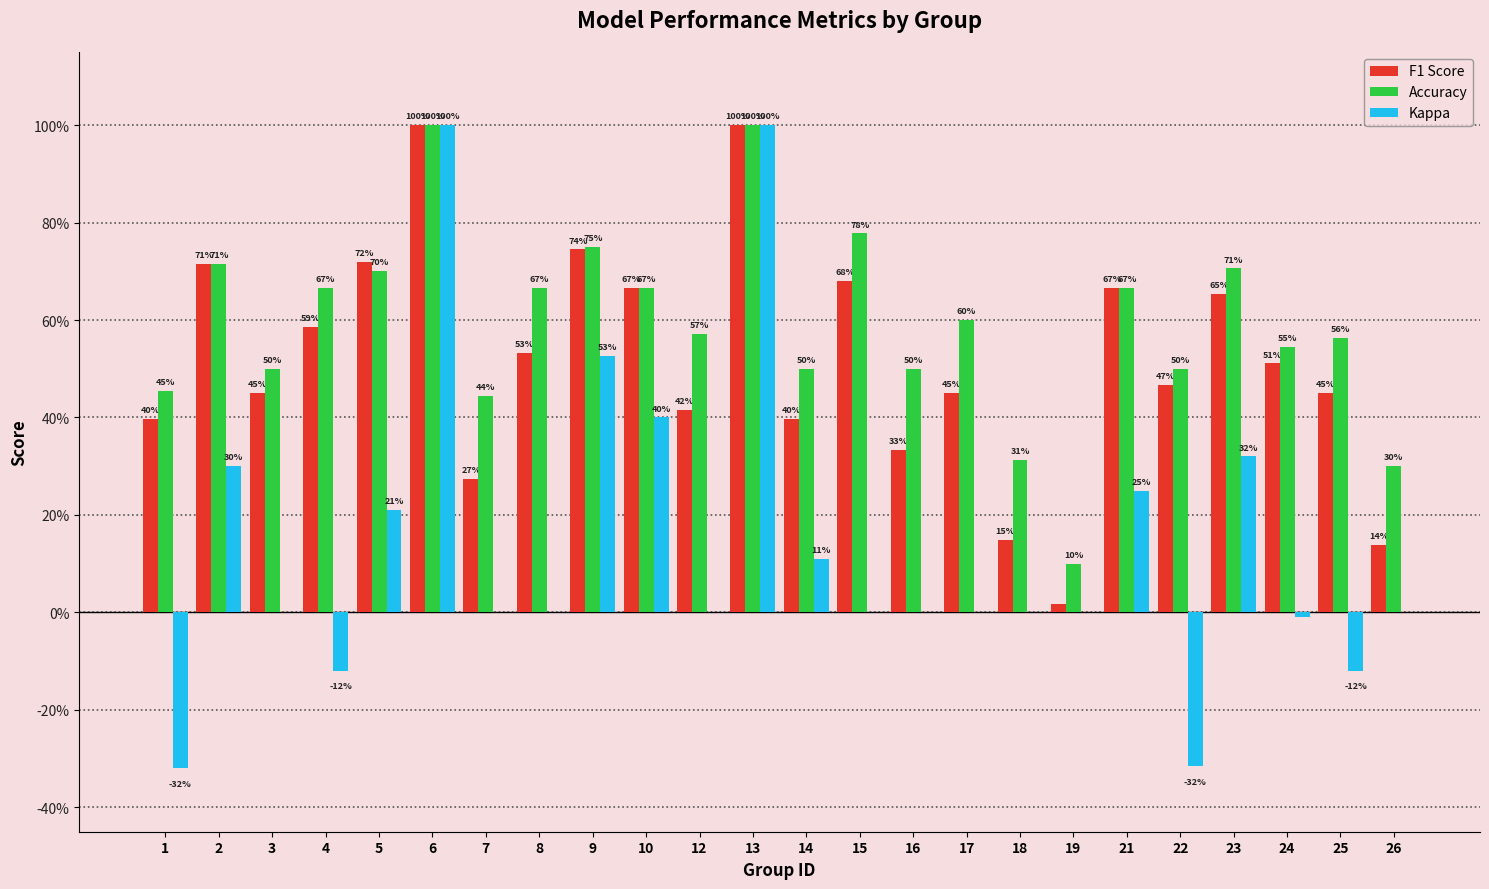

What are all the series names shown in the legend?

F1 Score, Accuracy, Kappa